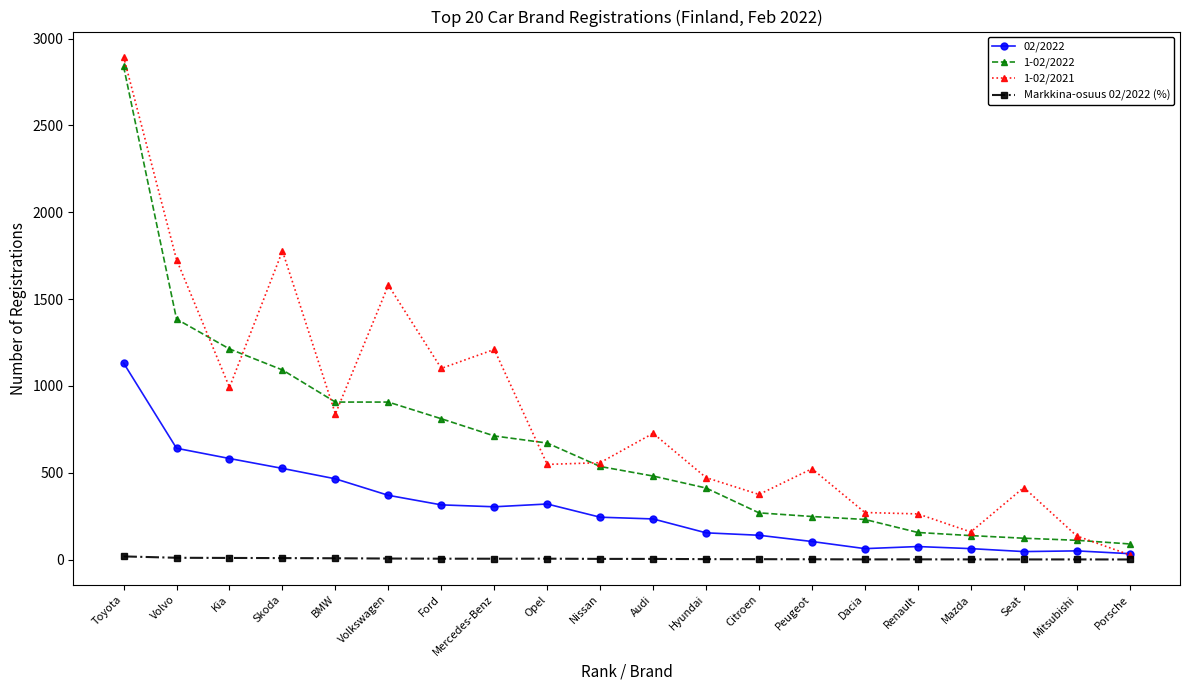

How many data points does each series have?

20